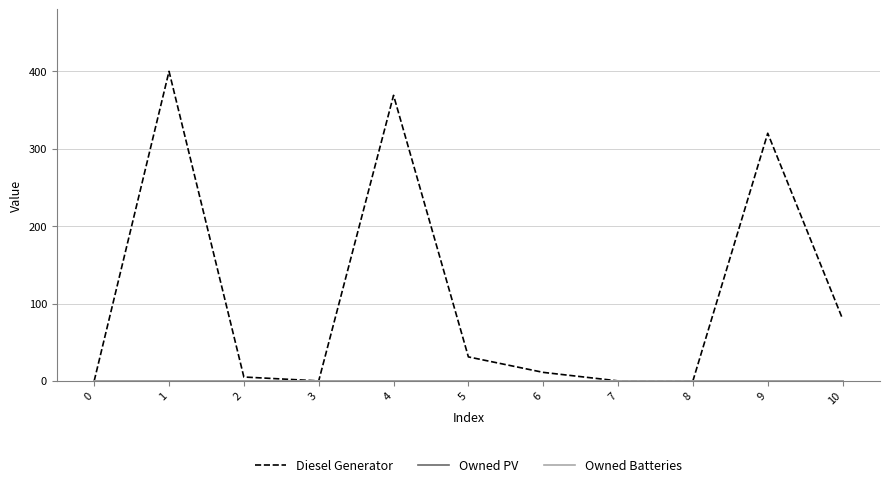

What is the maximum value shown in the chart?

400